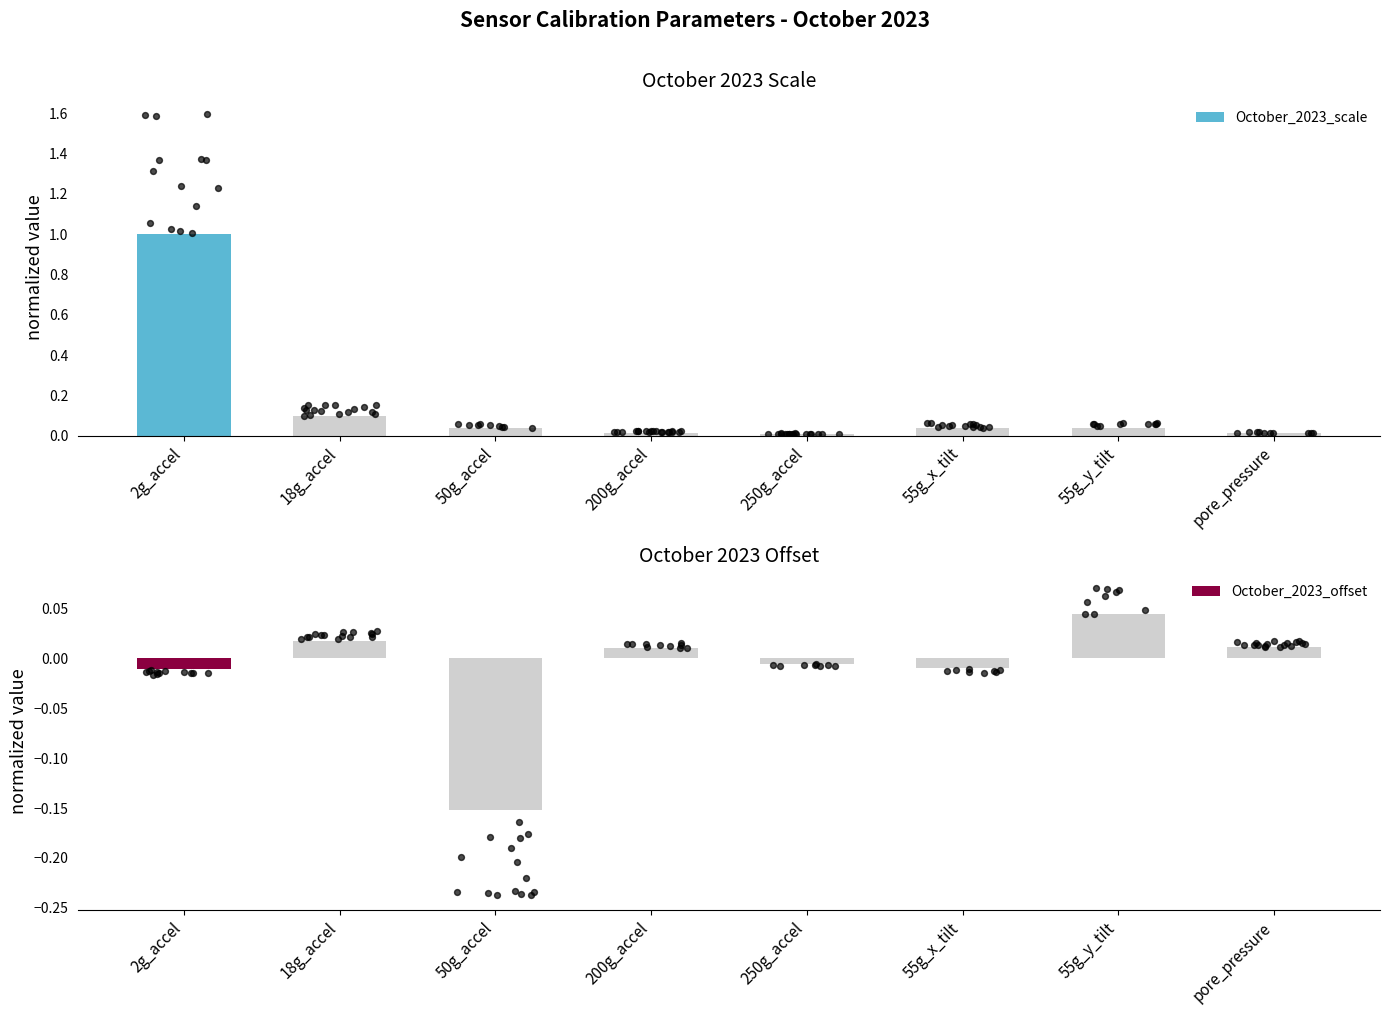

What are all the series names shown in the legend?

October_2023_scale, October_2023_offset